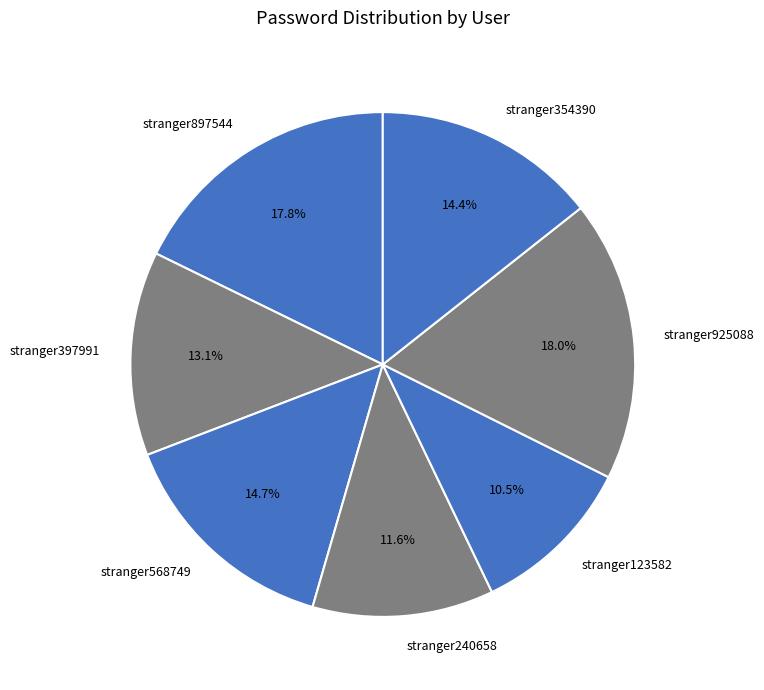

To the nearest percent, what is the difference between the largest and smallest slice percentages?

7%